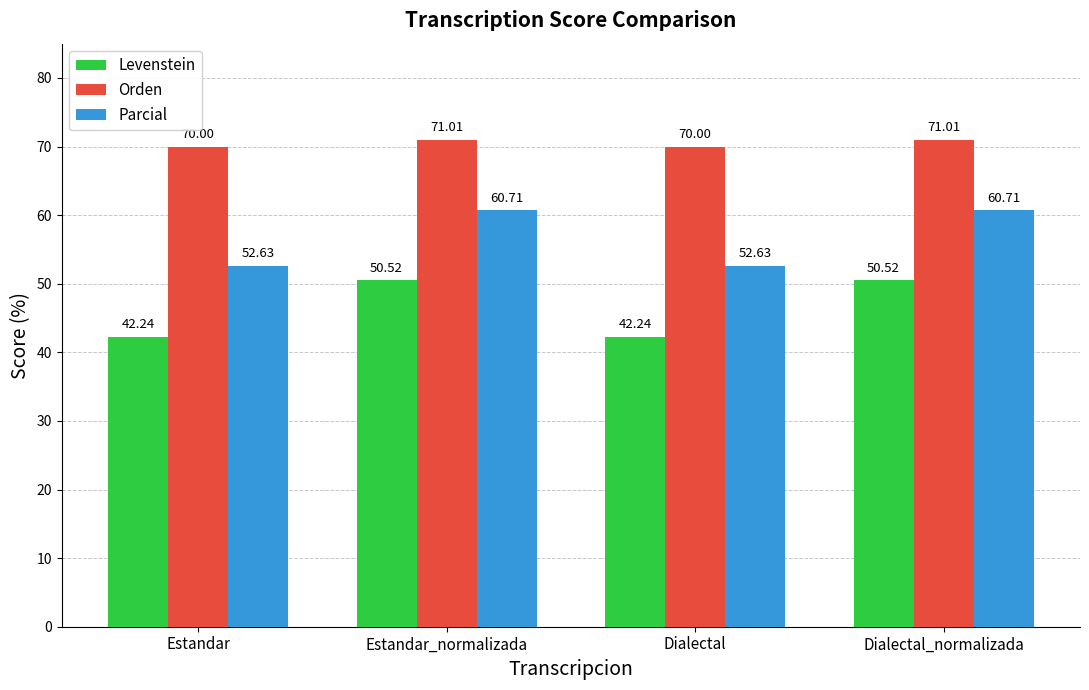

Rank the series at Dialectal_normalizada from lowest to highest value.

Levenstein, Parcial, Orden